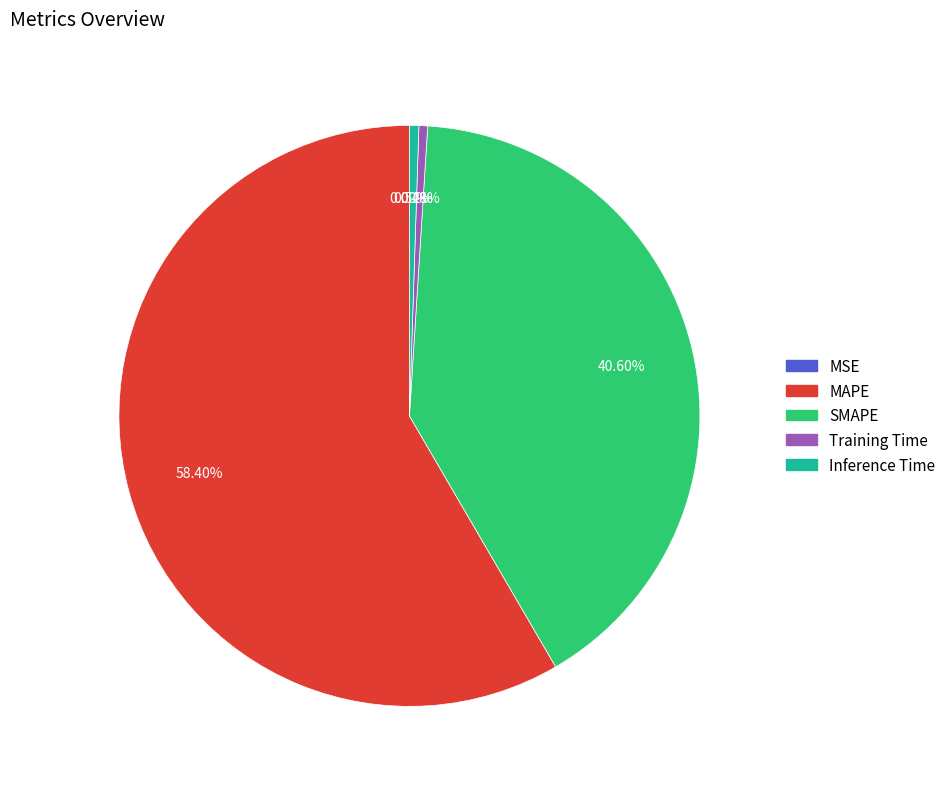

Which slice is the largest?

MAPE